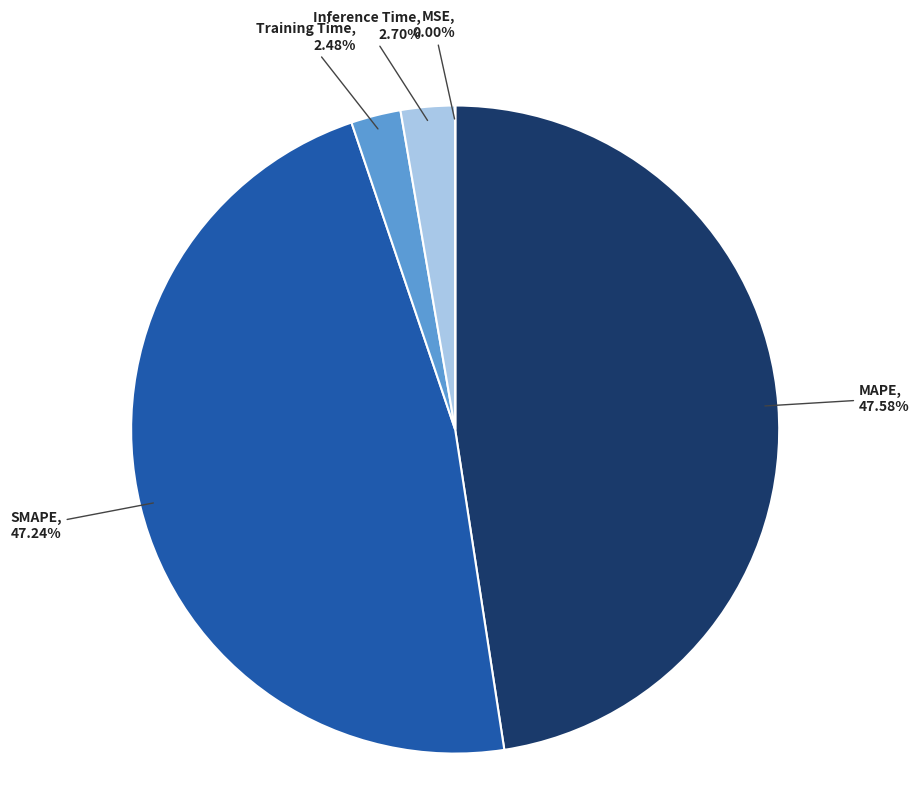

Between SMAPE and Inference Time, which is larger?

SMAPE